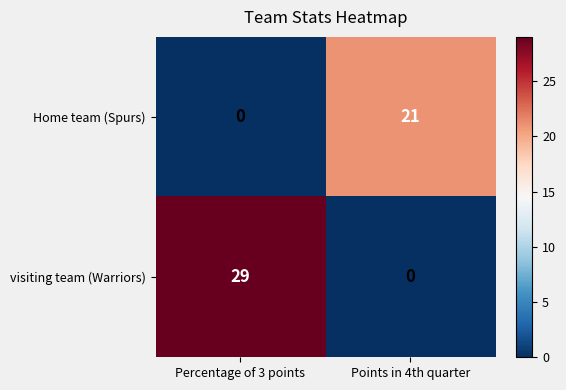

Which category has the highest value across all series?

Percentage of 3 points